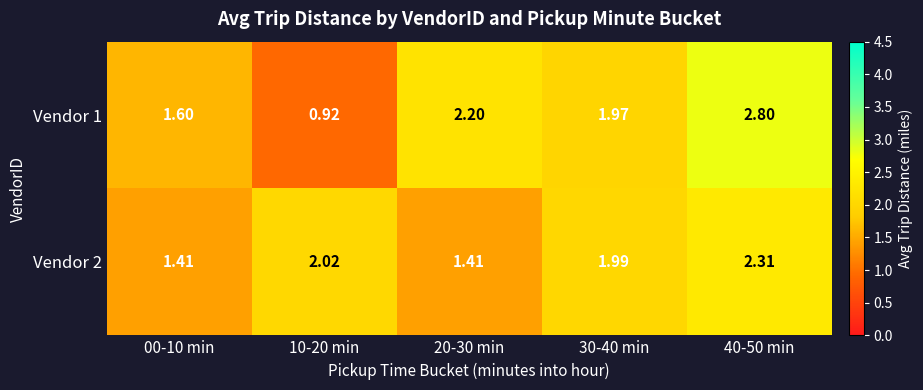

Which series has the largest total across all categories?

Vendor 1